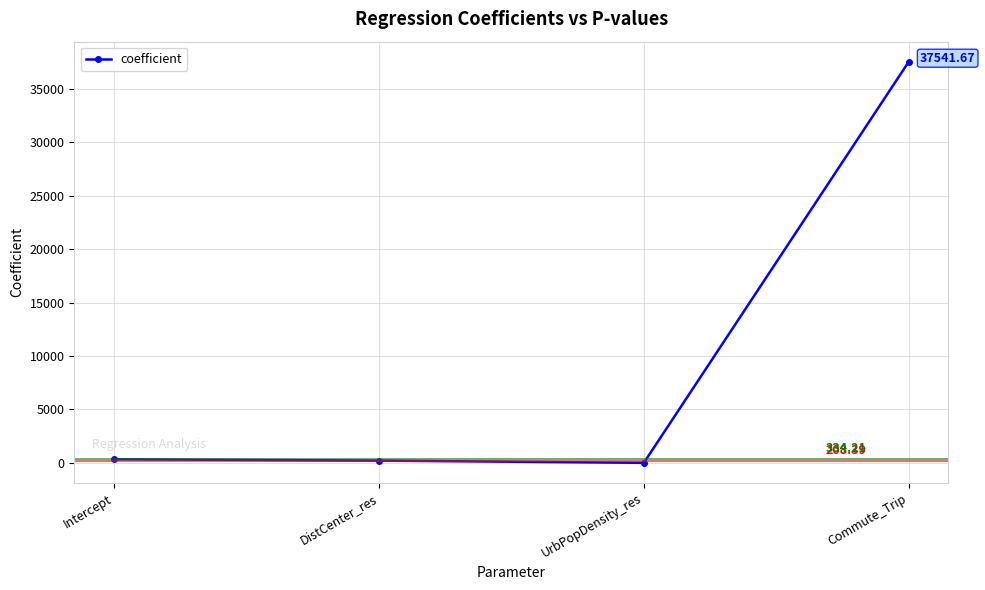

Read the value at DistCenter_res.

208.4